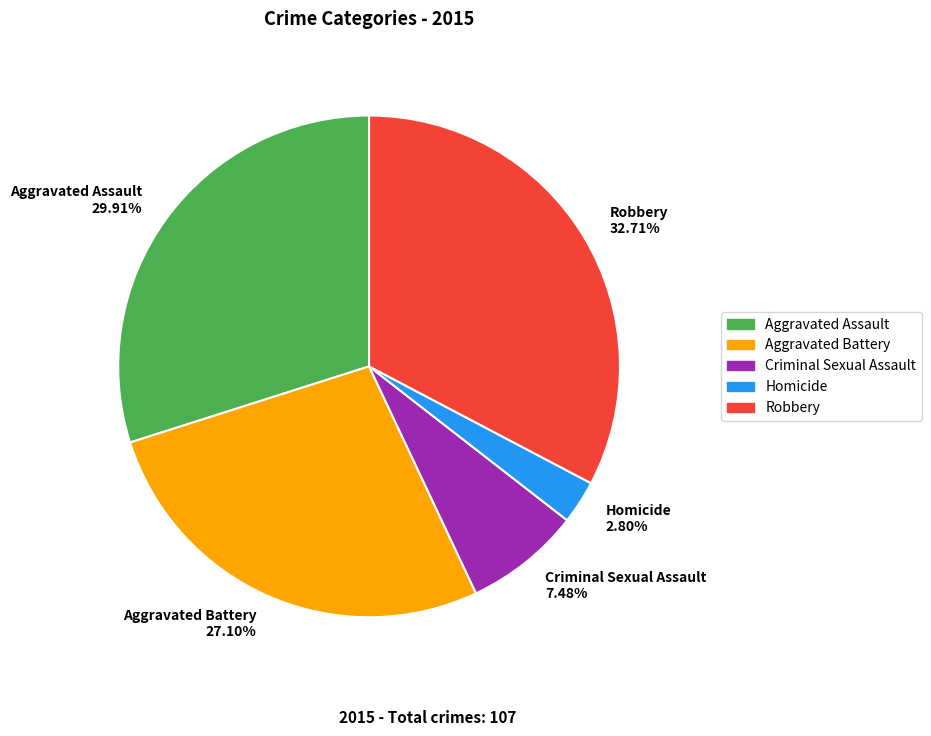

Is Homicide the majority of the pie?

No